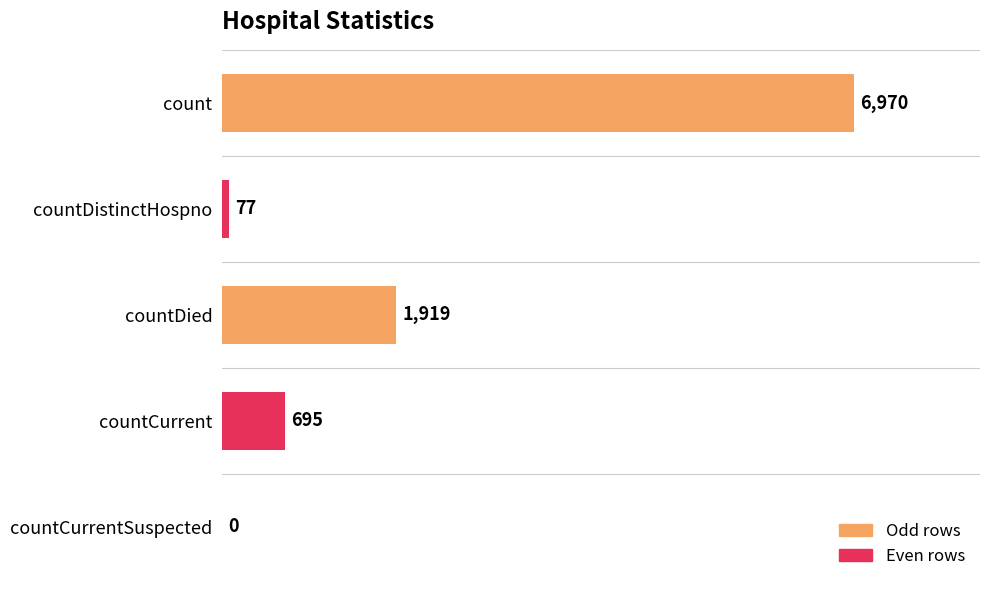

True or false: the data shows 0 at countCurrentSuspected.

True